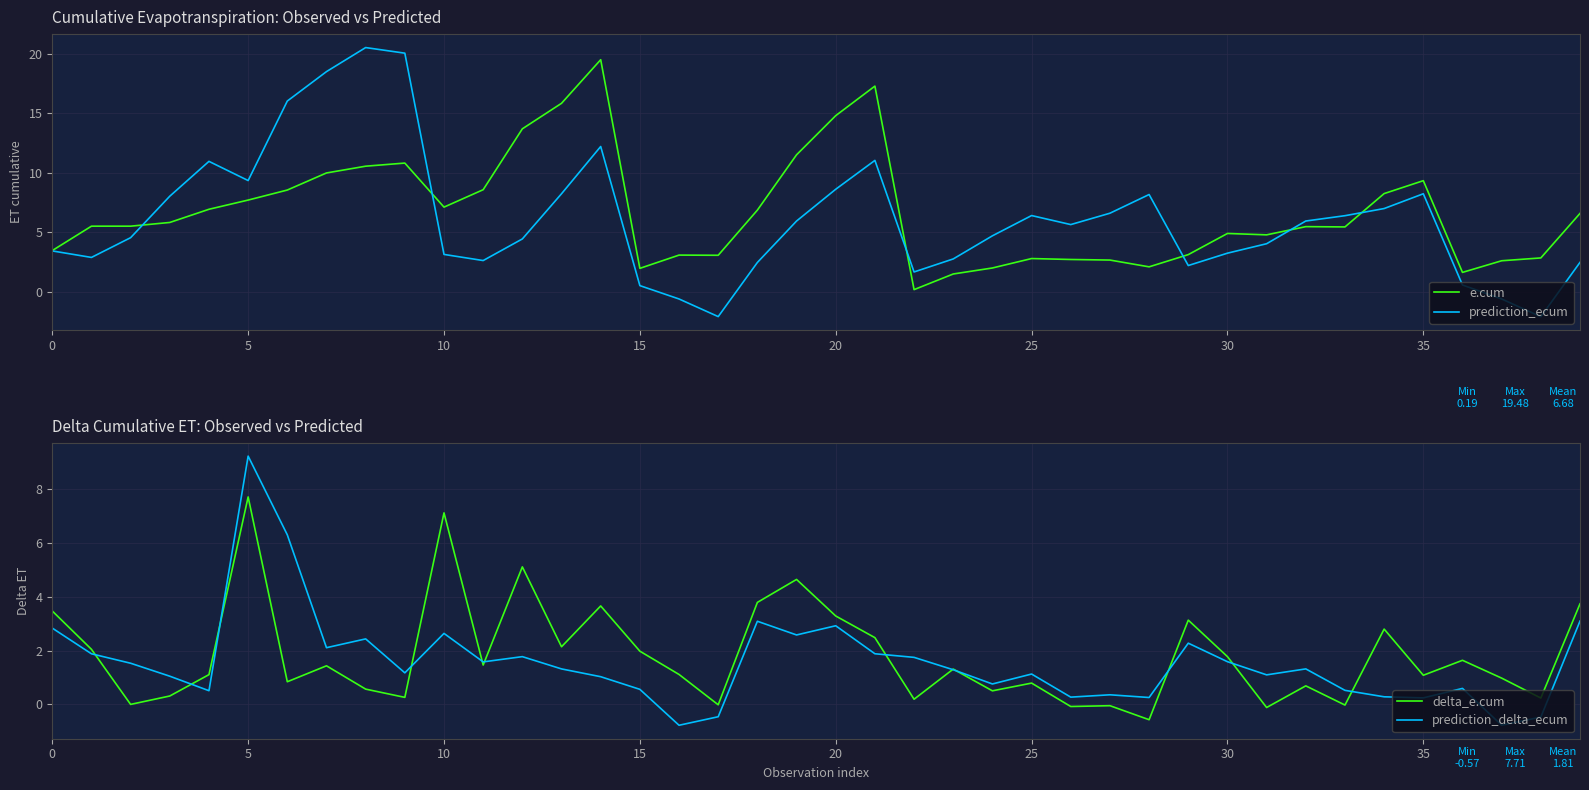

Which series has the largest range (max minus min)?

prediction_ecum